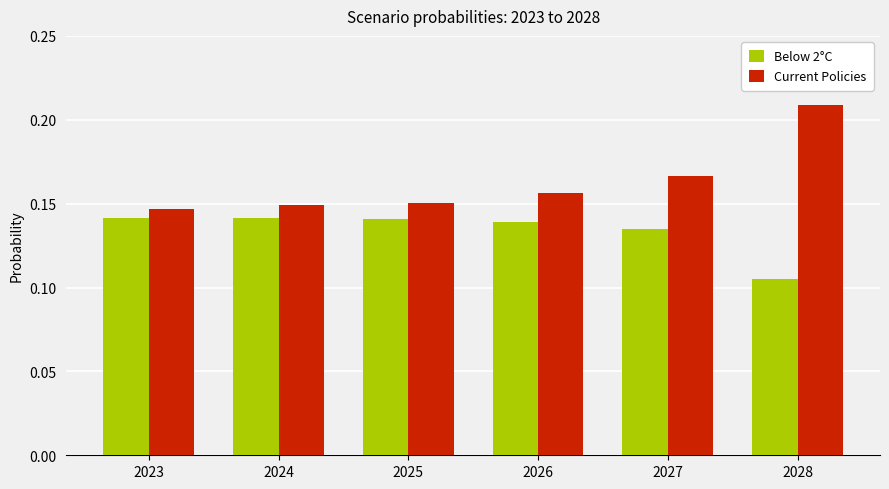

List the series in order of their peak value, highest first.

Current Policies, Below 2°C